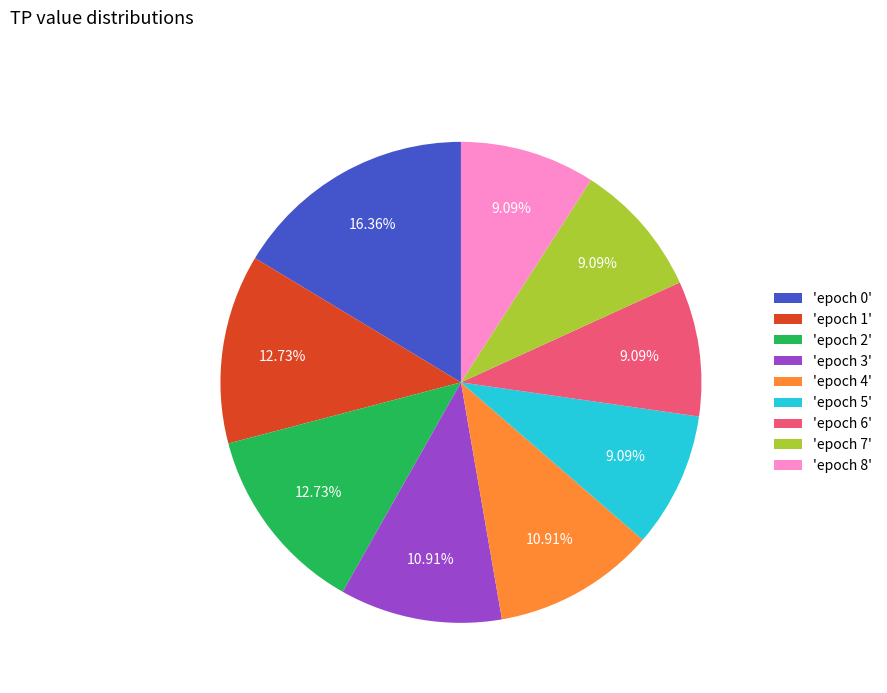

To the nearest percent, what is the difference between the largest and smallest slice percentages?

7%